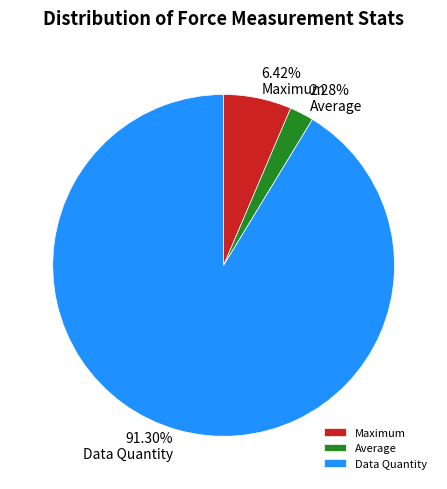

Between Maximum and Average, which is larger?

Maximum